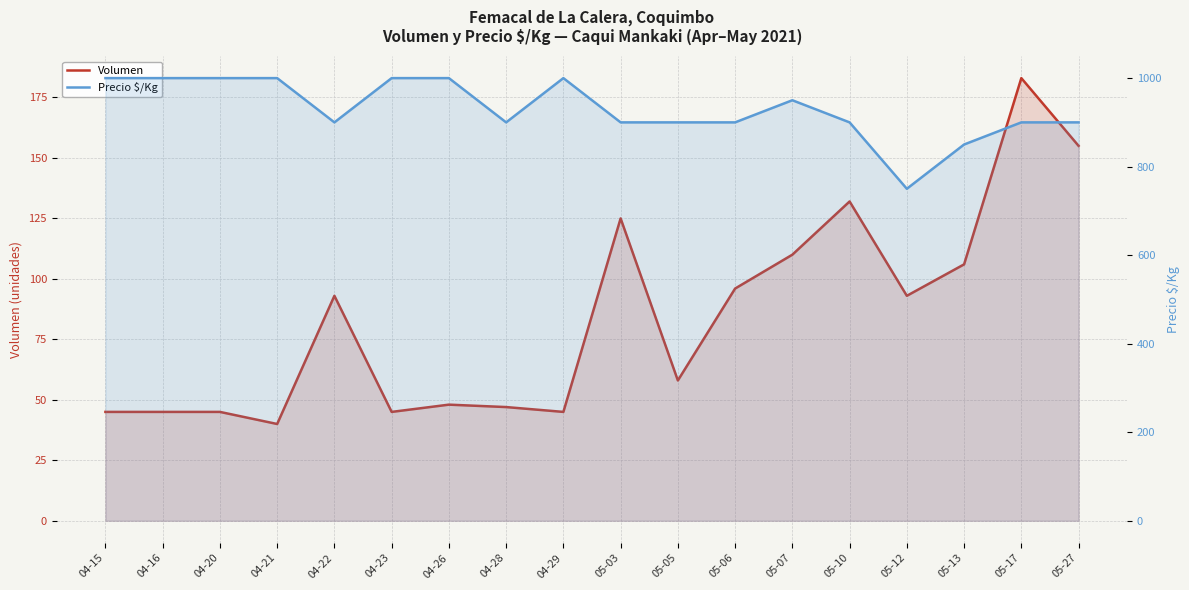

Which category has the lowest value in the Precio $/Kg series?

05-12